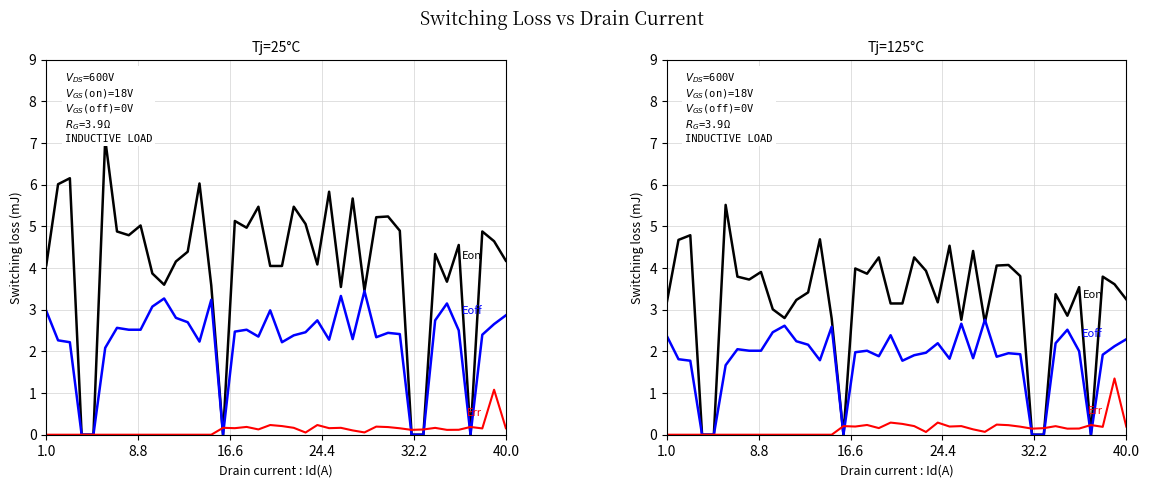

List the series in order of their peak value, lowest first.

Err, Eoff, Eon